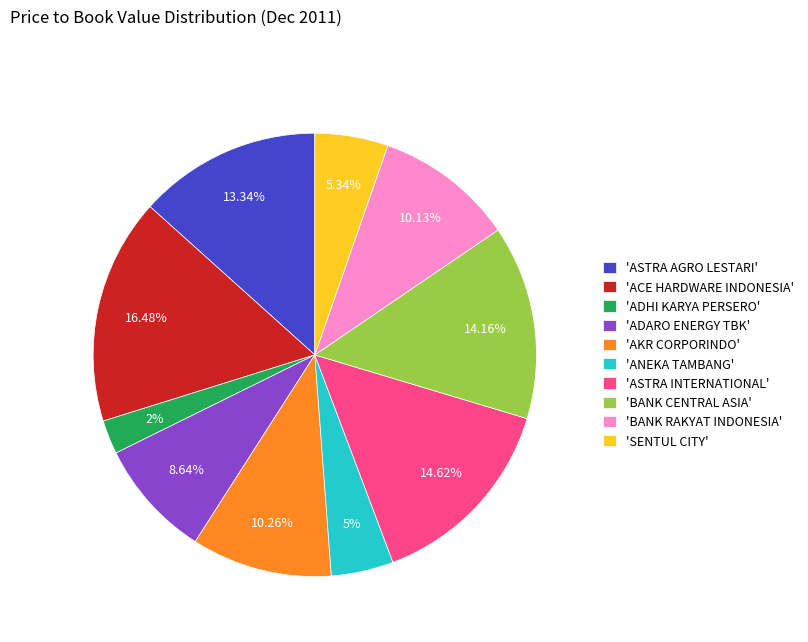

Is there any slice that represents more than half of the pie?

No